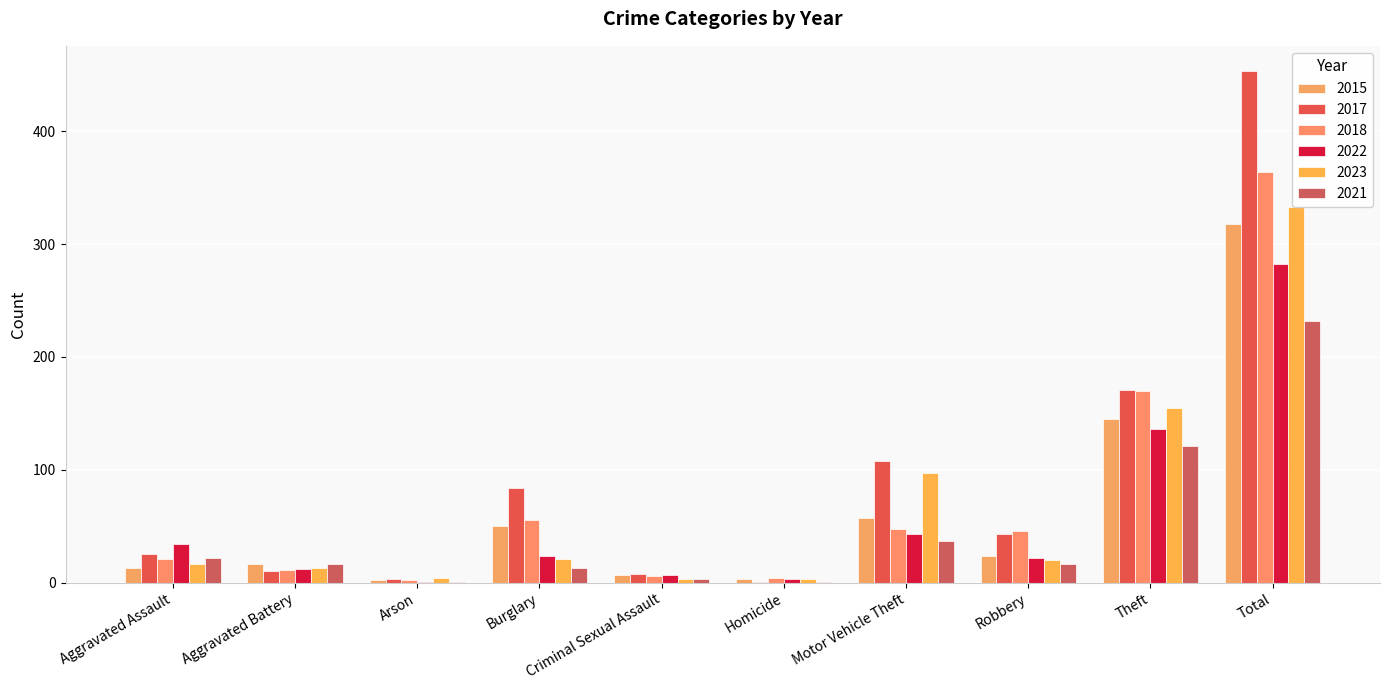

List the series in order of their peak value, highest first.

2017, 2018, 2023, 2015, 2022, 2021